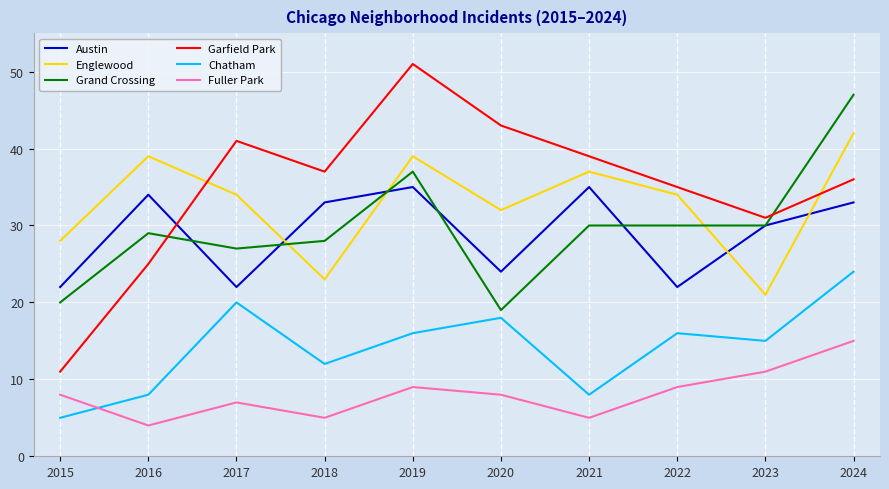

What is the difference between the maximum and second lowest values in the Grand Crossing series?

27